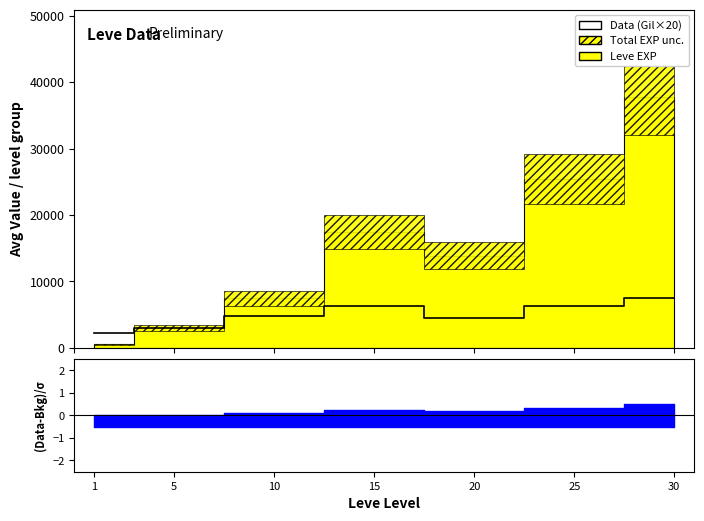

The value at 10 is 6916.2. True or false?

False